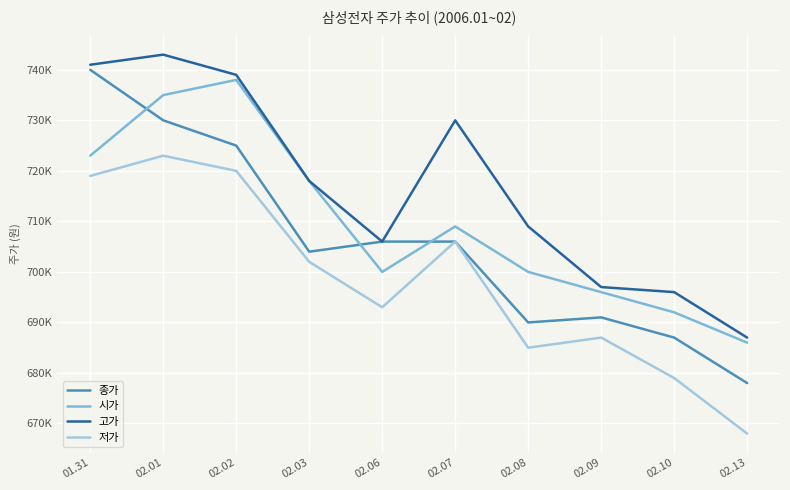

List the series in order of their peak value, highest first.

고가, 종가, 시가, 저가